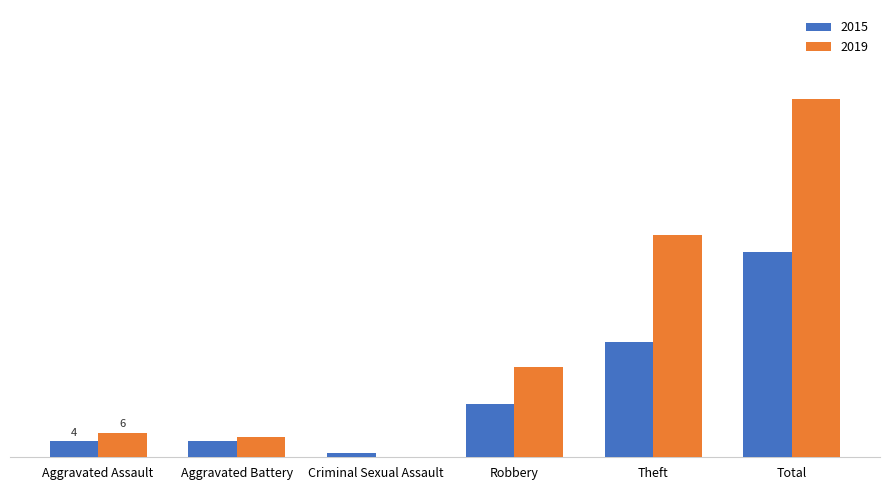

What is the sum of all 2015 values?

100